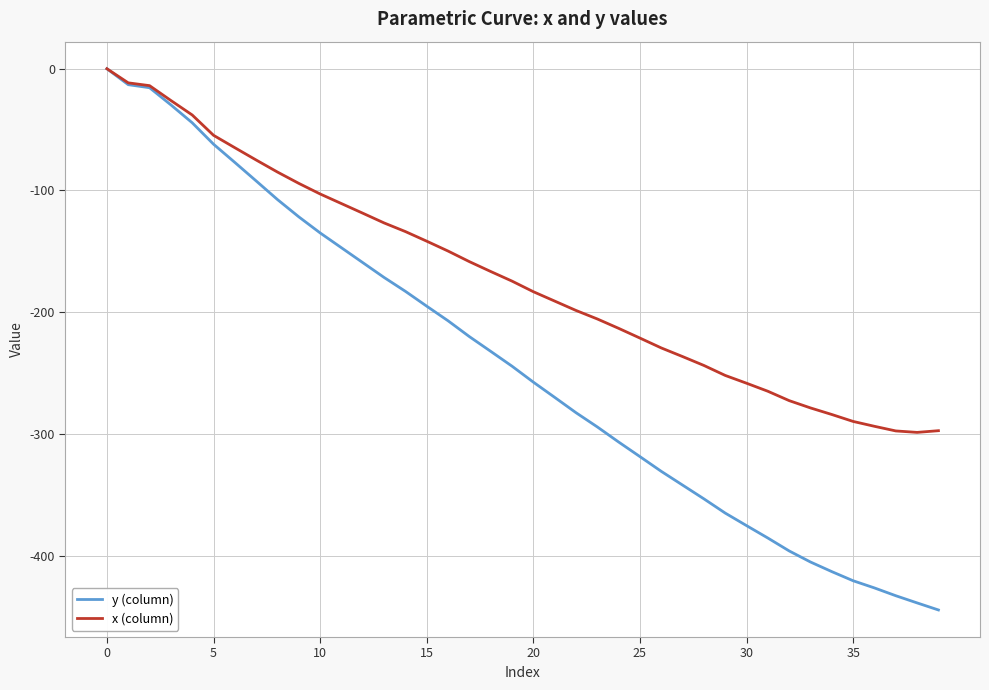

What is the smallest value displayed?

-444.7